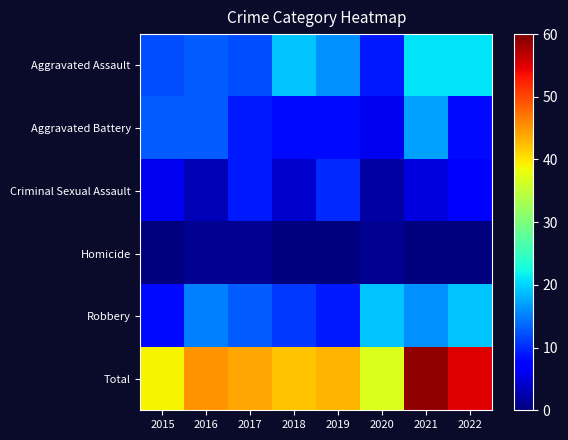

Which series has the widest spread of values?

Total